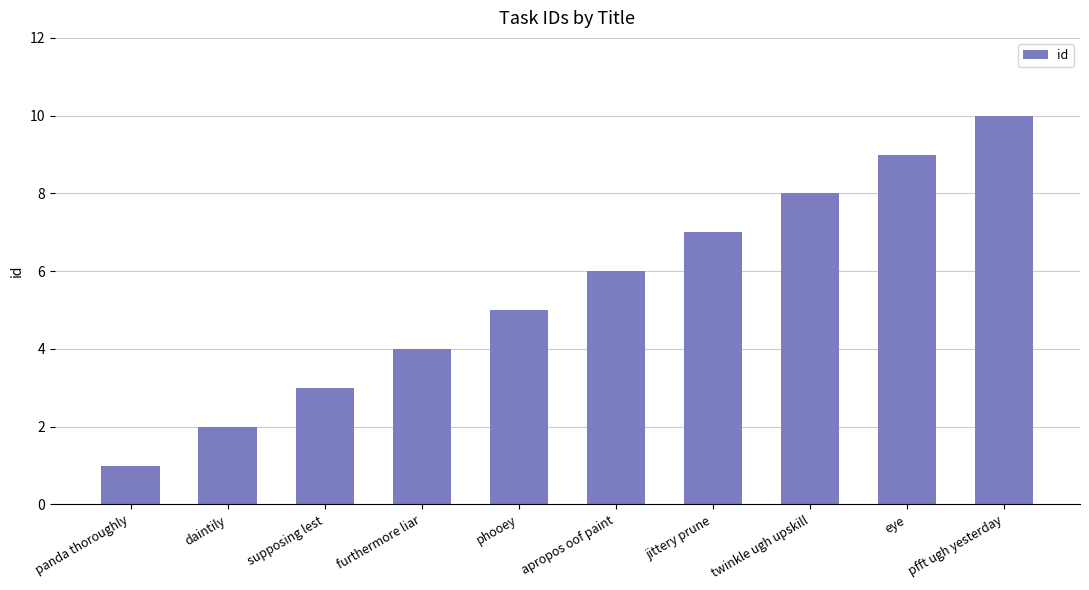

What value does the data have at furthermore liar?

4